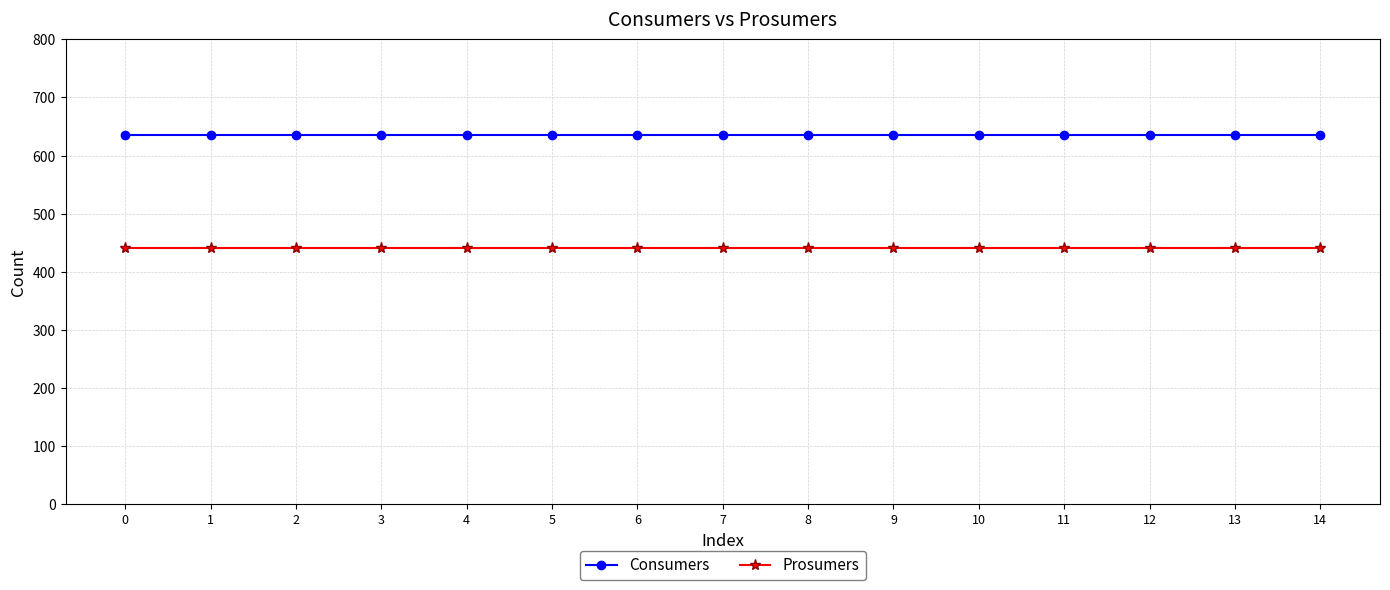

What is the value of the Consumers point at the 7th from the left?

635